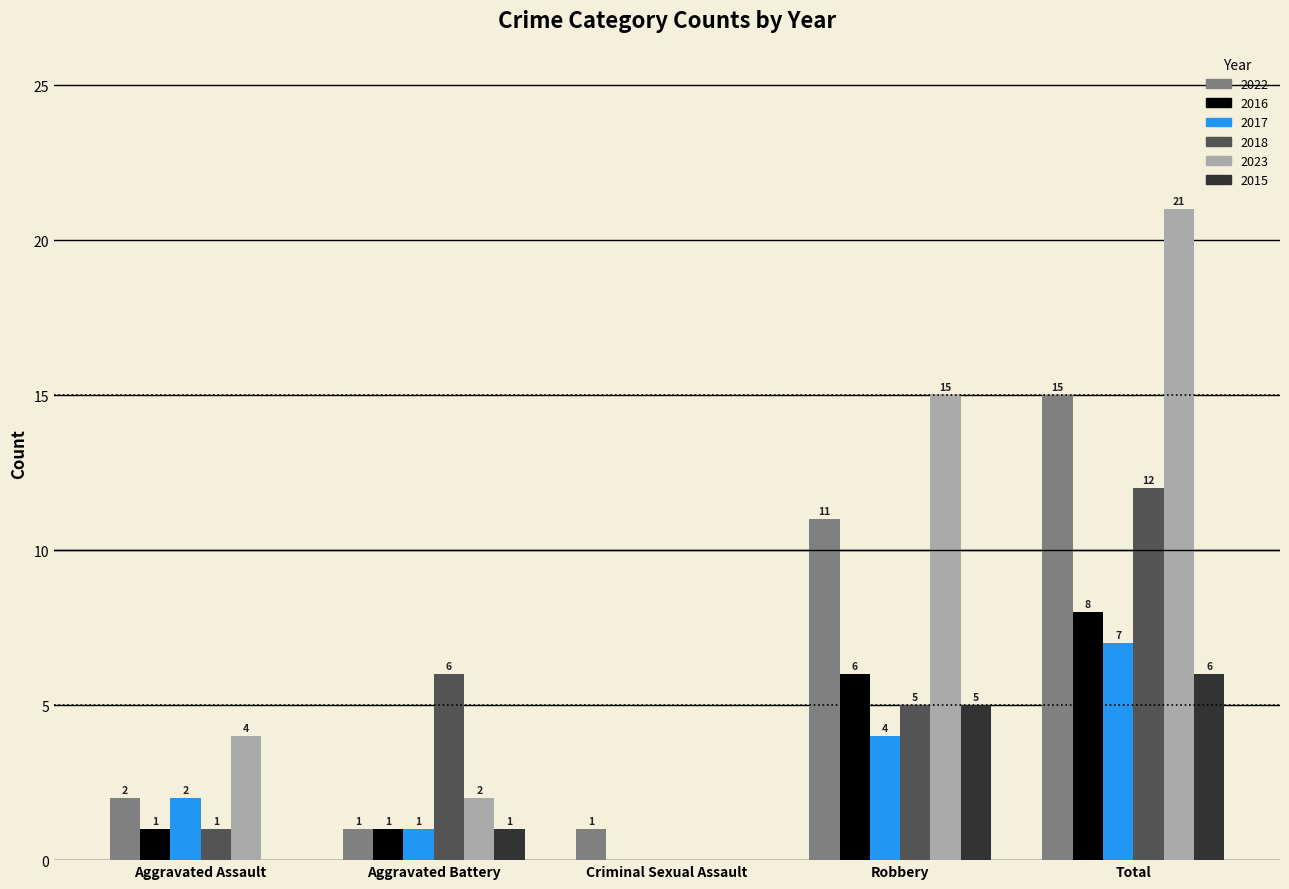

What is the sum of the 2022 values at Robbery and Aggravated Battery?

12